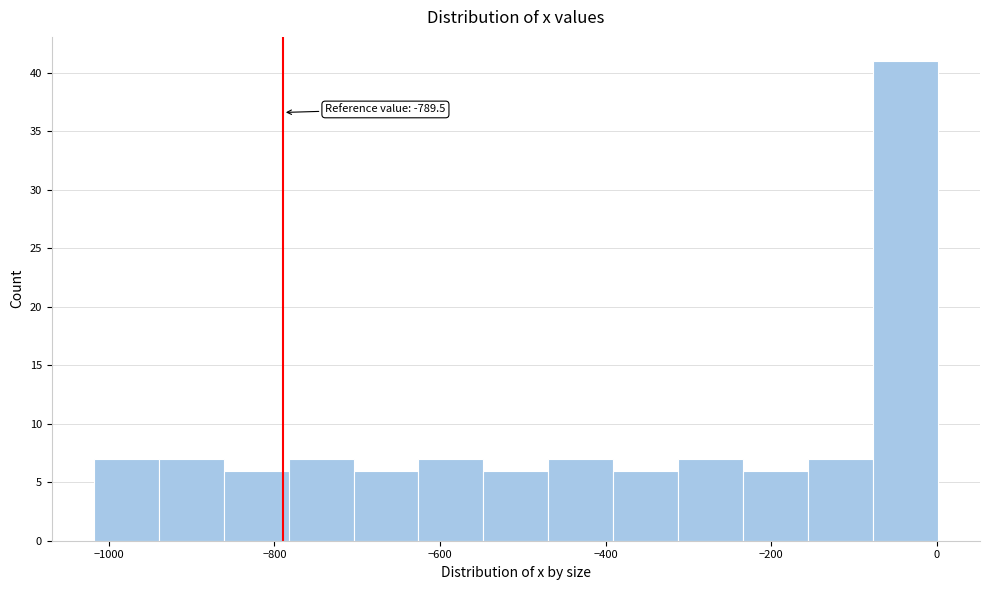

Read against the x-axis, roughly where is the centre of the tallest bar?

-40